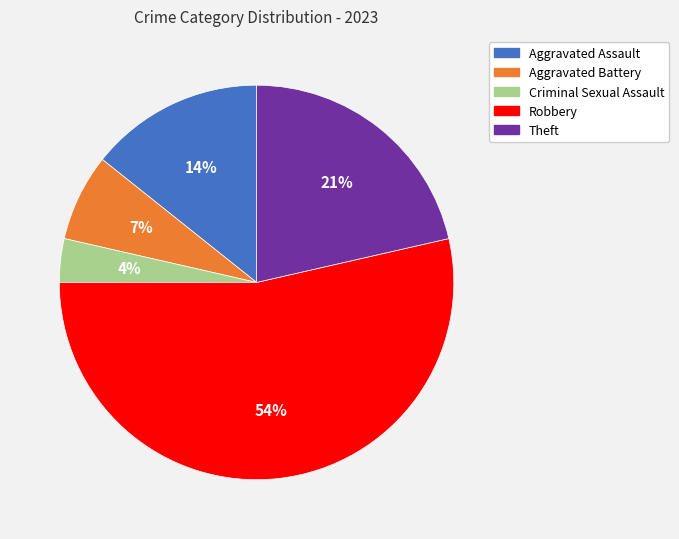

To the nearest percent, what is the difference between the largest and smallest slice percentages?

50%